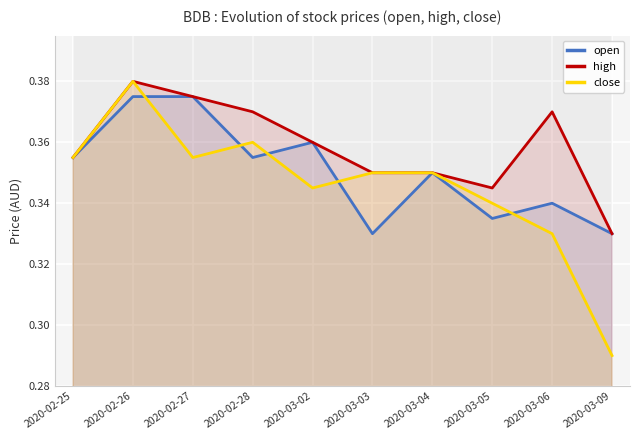

Which has a higher value, 2020-03-03 or 2020-03-06?

2020-03-06